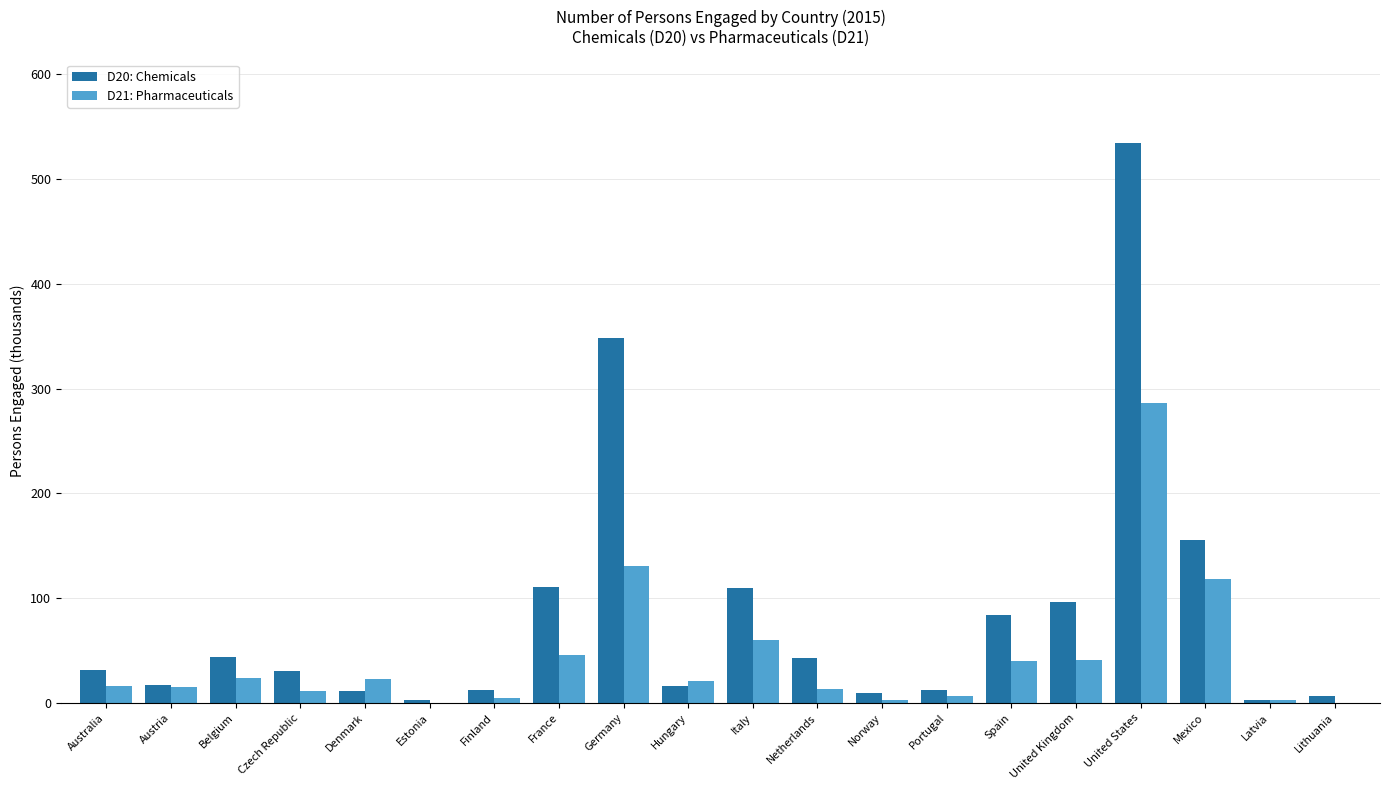

True or false: D21: Pharmaceuticals has a value of 22.7 at Denmark.

True